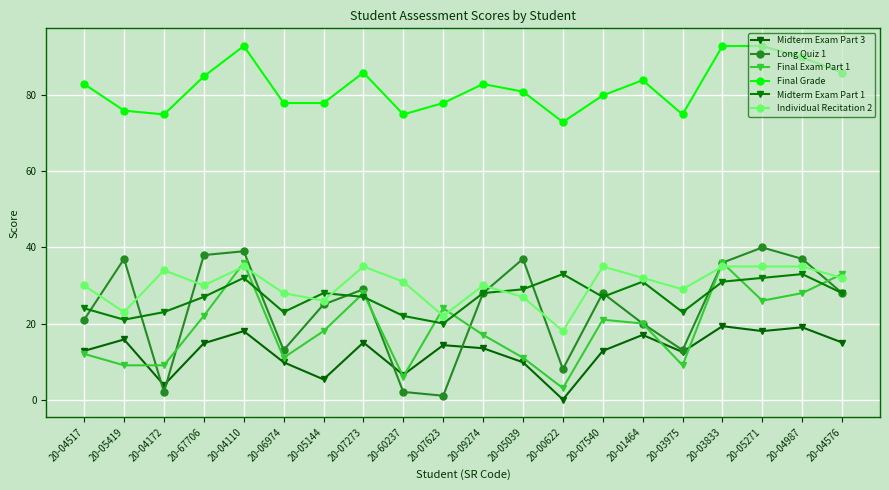

True or false: Final Exam Part 1 has more than 1 points higher than both neighbors.

True